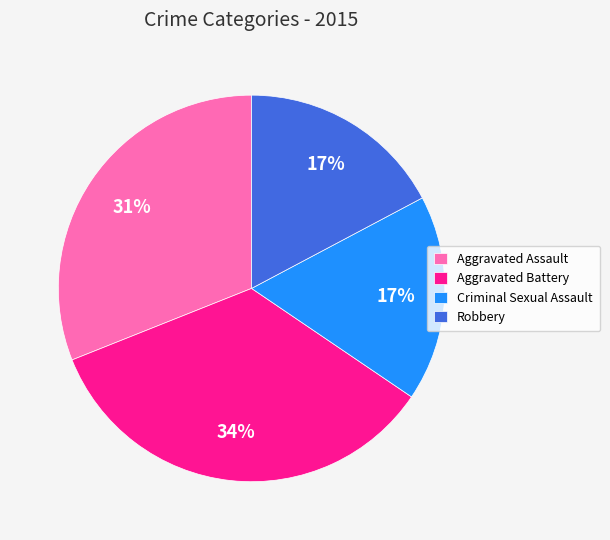

How many segments does this pie chart have?

4